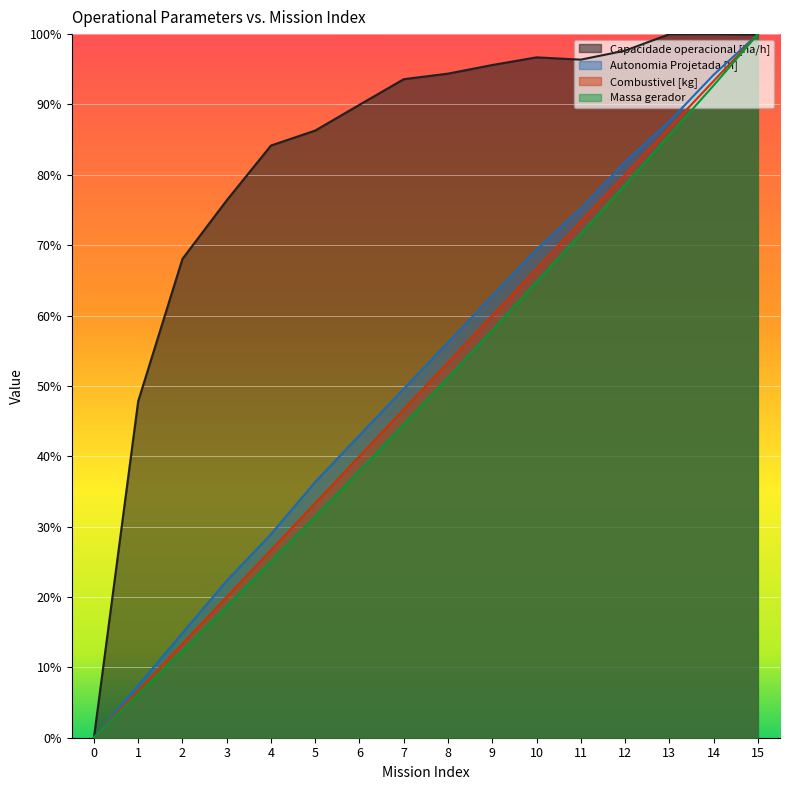

What is the spread (max minus min) of values at 12?

0.2